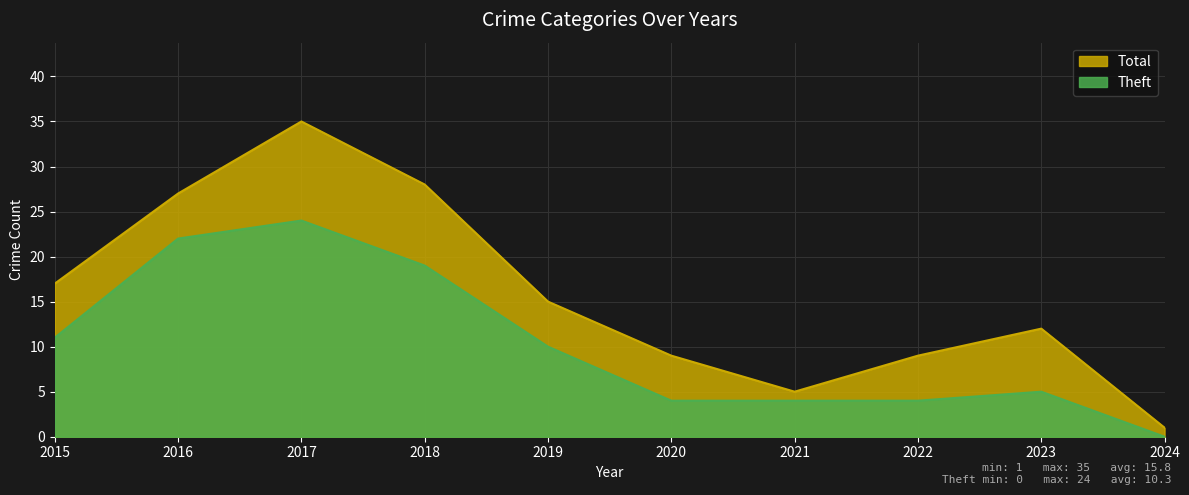

What is the difference between the second highest and minimum values in the Total series?

27